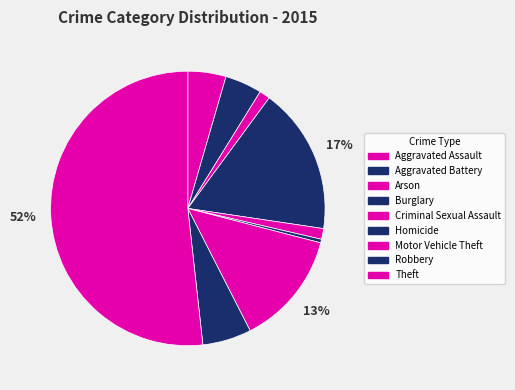

Is there a majority slice in this chart?

Yes